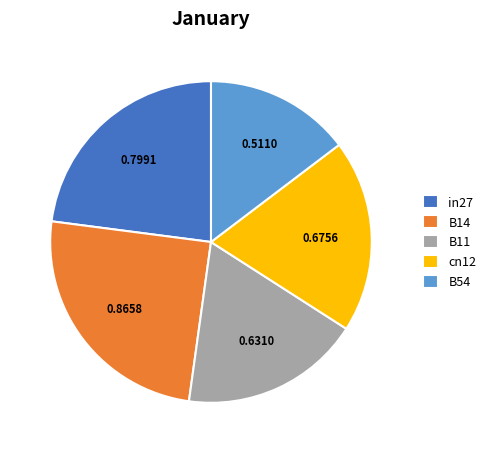

Is the sum of B11 and in27 greater than half?

No